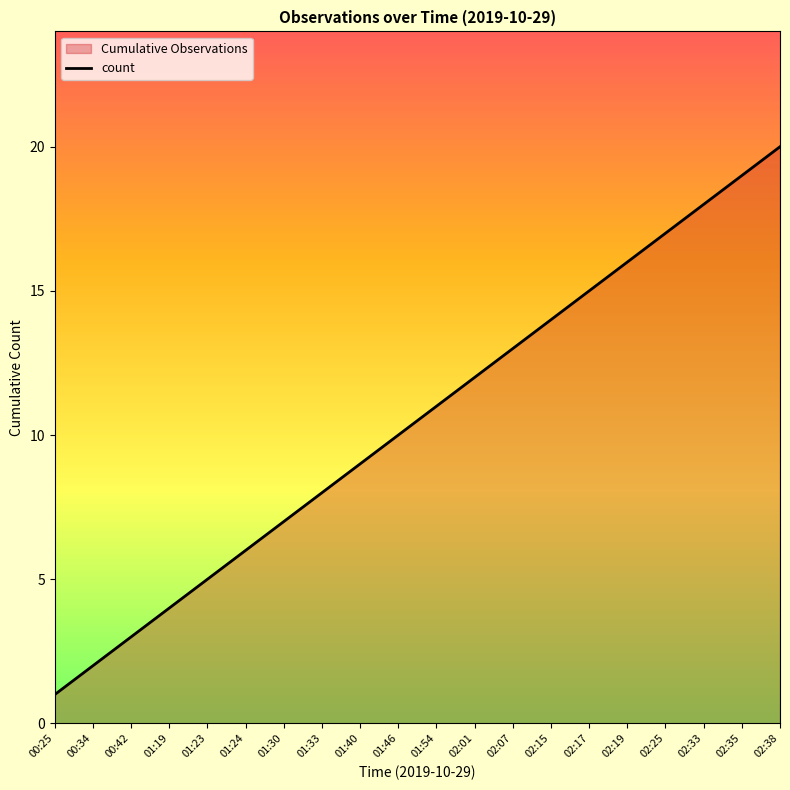

Reading left to right, transcribe all the data shown in this chart.

1	2	3	4	5	6	7	8	9	10	11	12	13	14	15	16	17	18	19	20